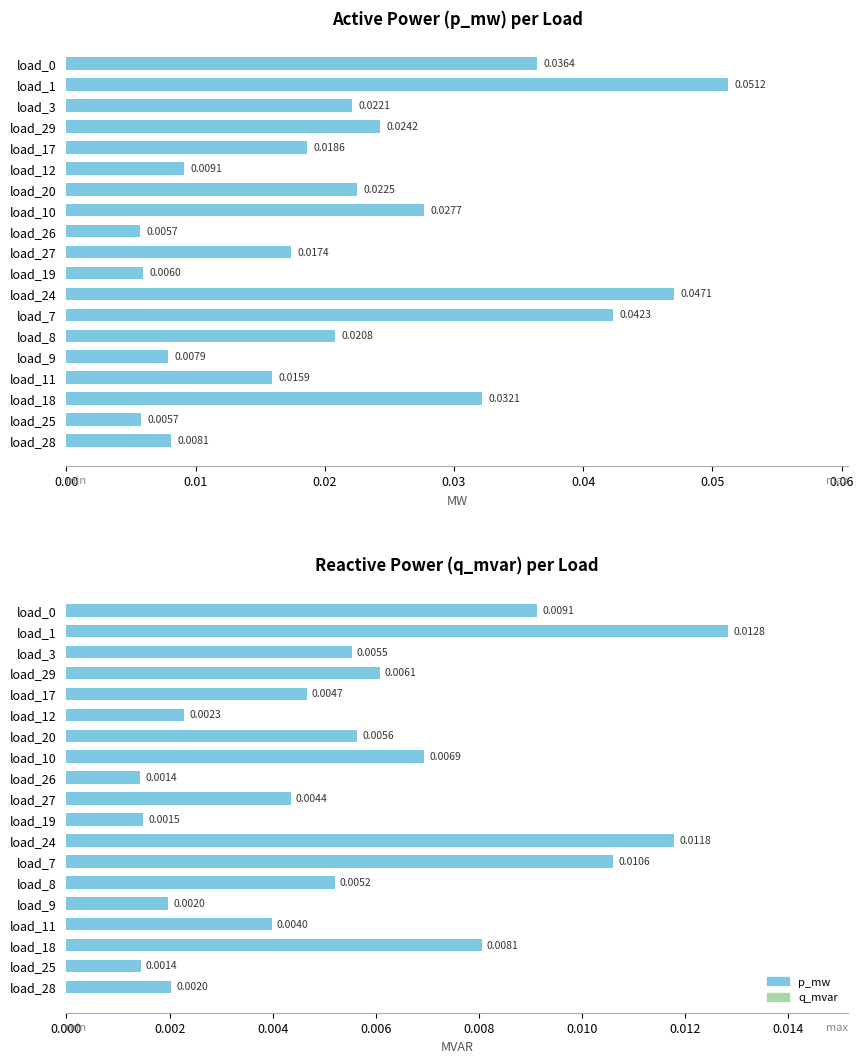

How many data points does each series have?

19